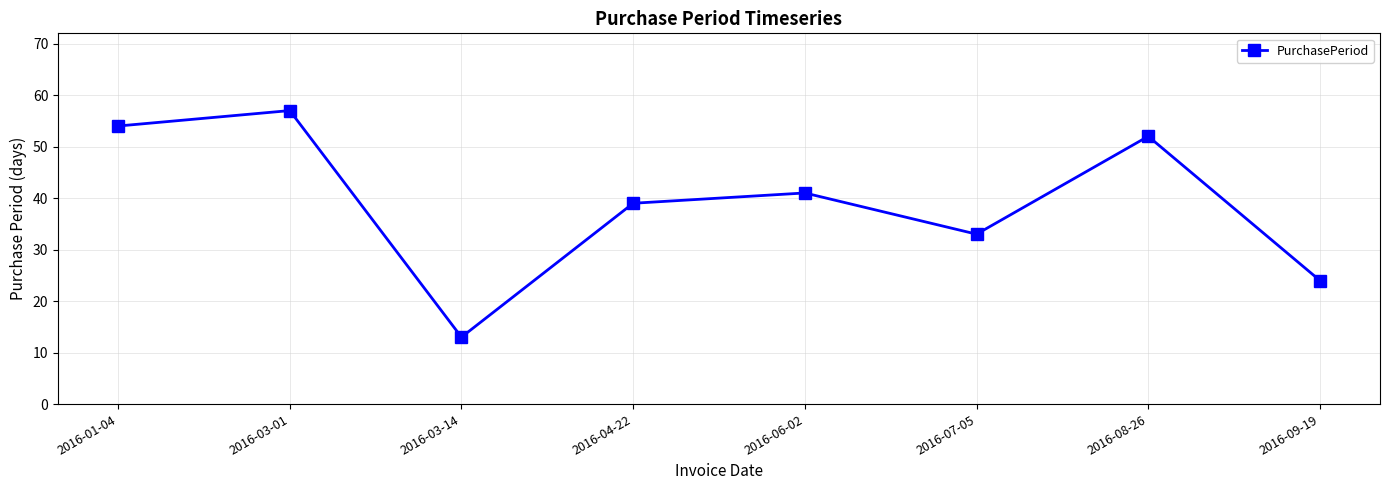

What is the minimum value shown in the chart?

13